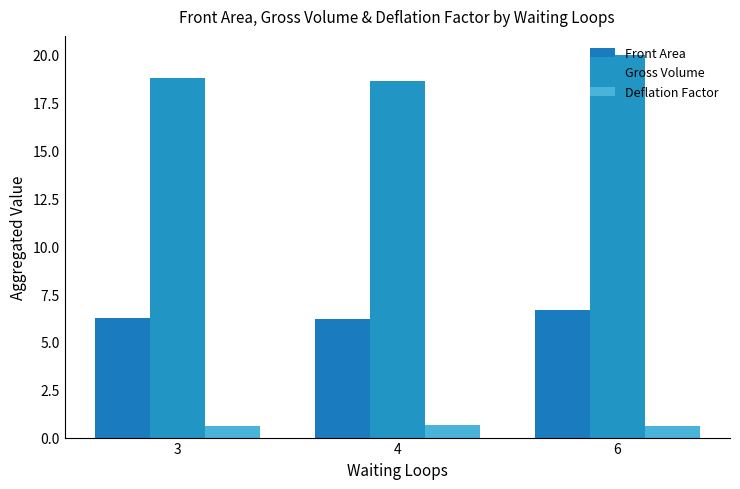

Is the value of Gross Volume at 4 greater than the value of Deflation Factor at 6?

Yes